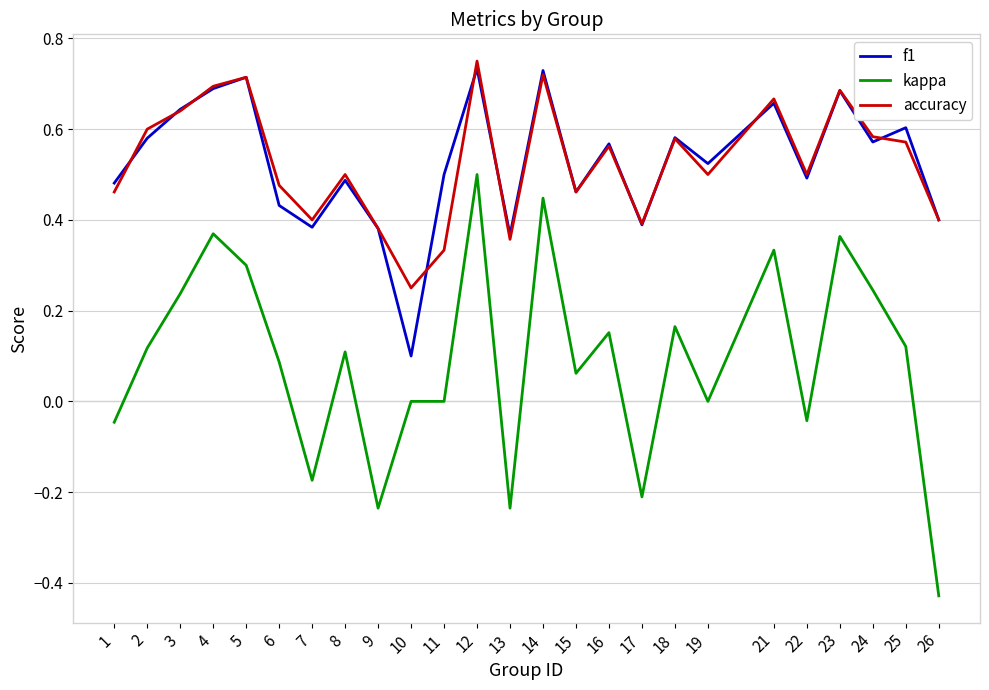

What is the sum of the accuracy values at 15 and 1?

0.9